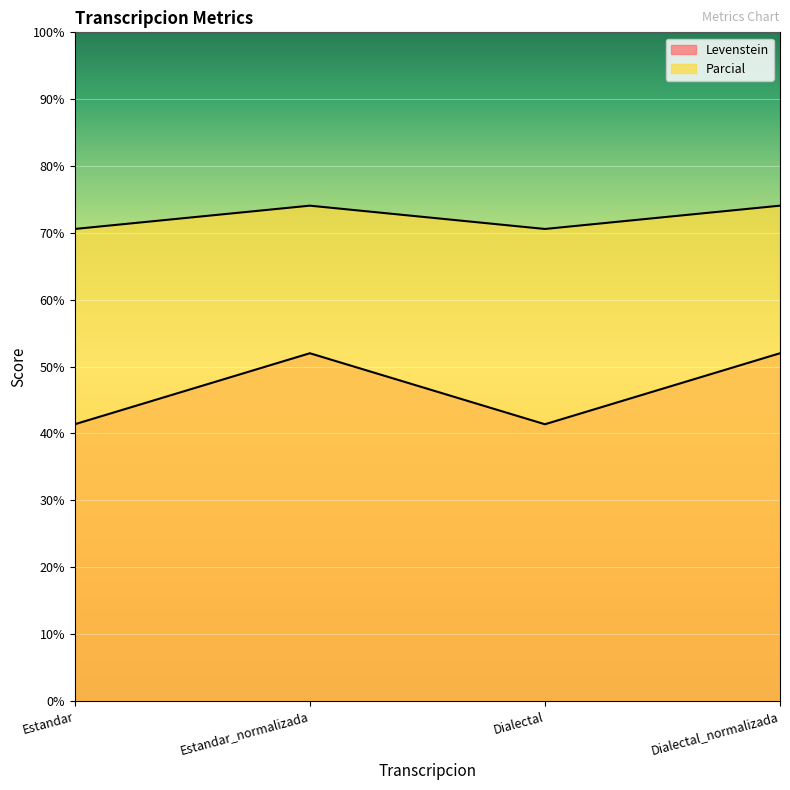

Which series has the largest total across all categories?

Levenstein